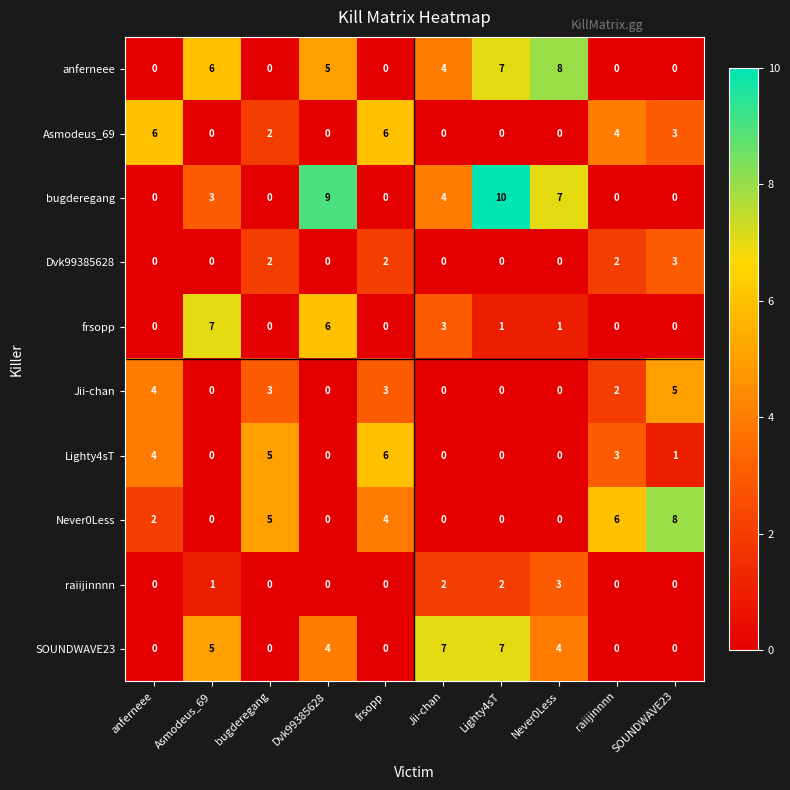

What is the difference between the second highest and minimum values in the SOUNDWAVE23 series?

7